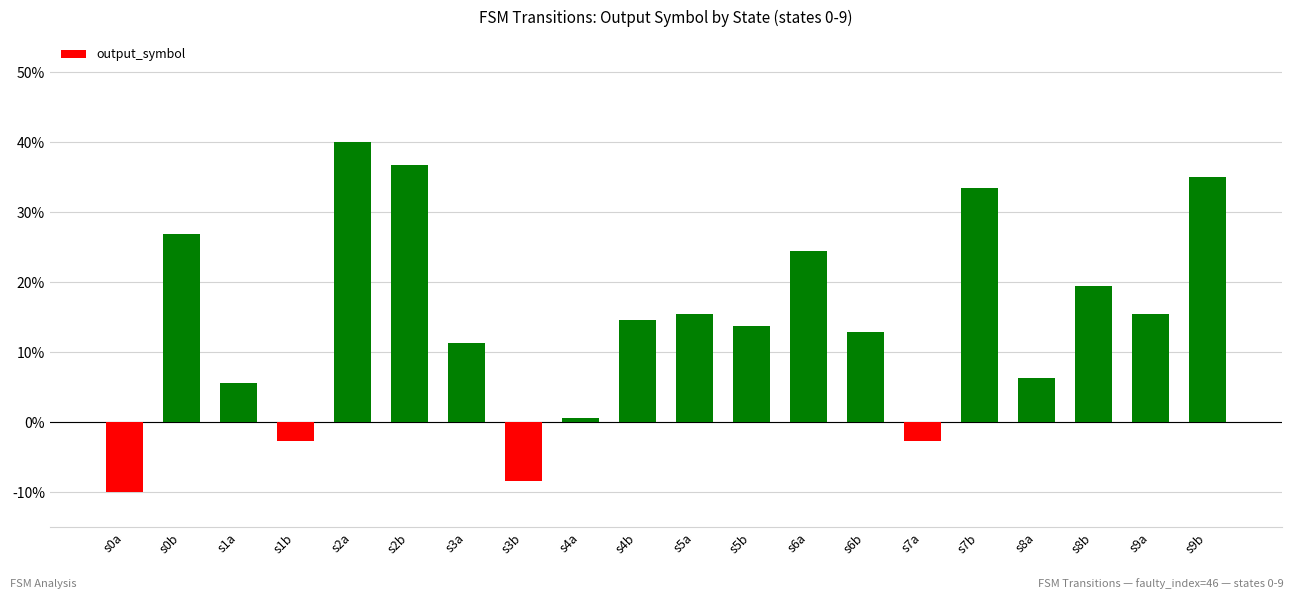

What is the difference between the values at s3b and s8a?

14.8